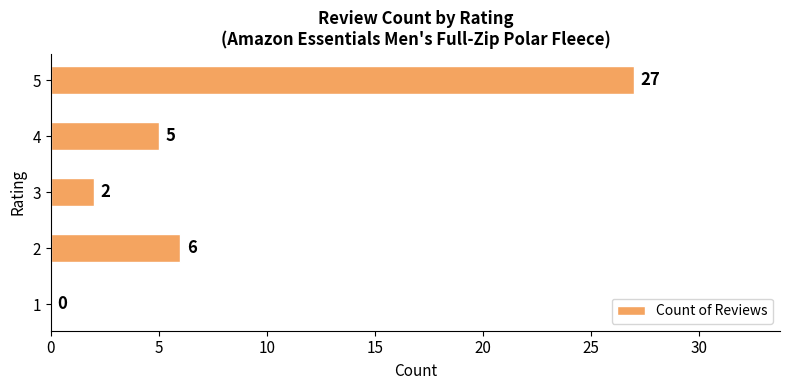

True or false: the data shows 2 at 3.

True